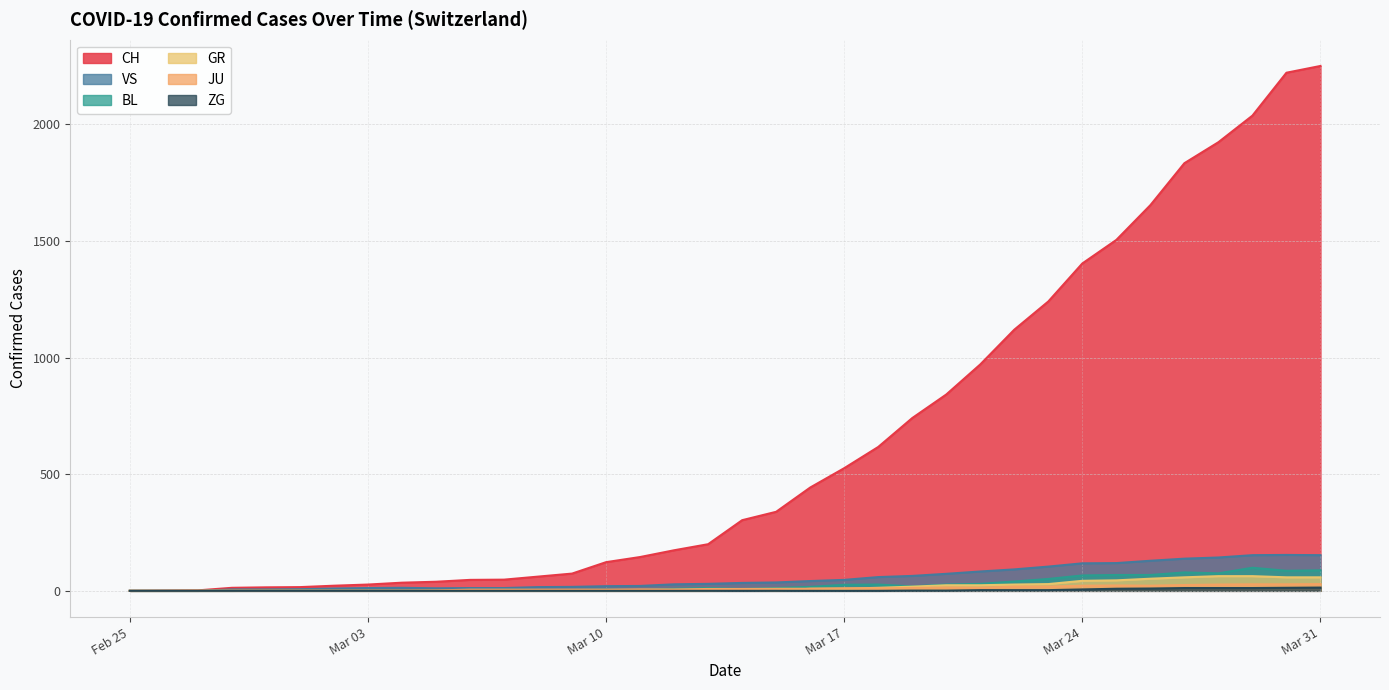

What is the total value across all series at 2020-03-05?

53